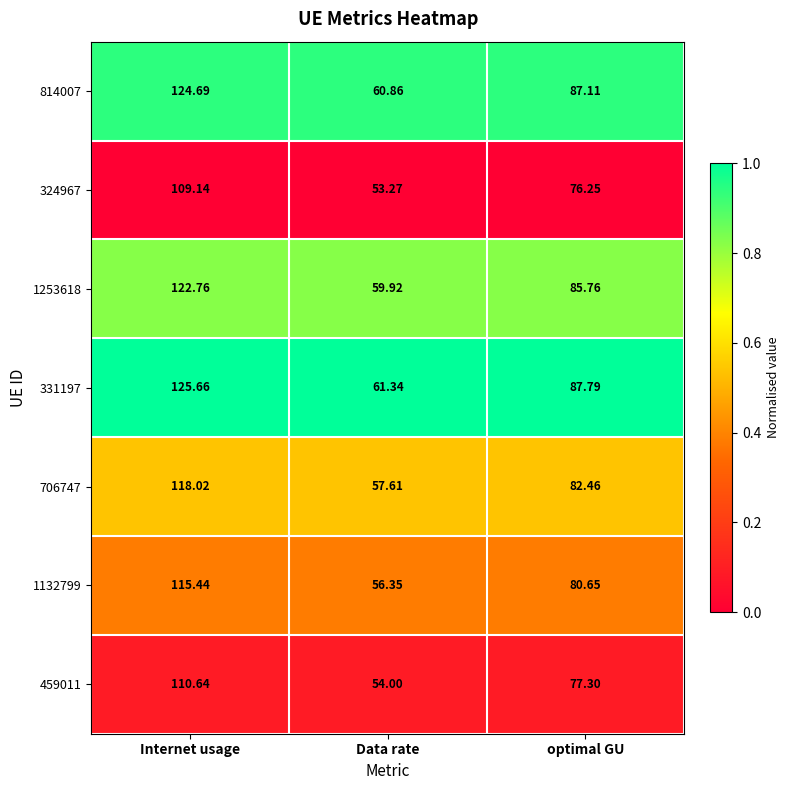

At optimal GU, list the series in order from largest to smallest.

331197, 814007, 1253618, 706747, 1132799, 459011, 324967